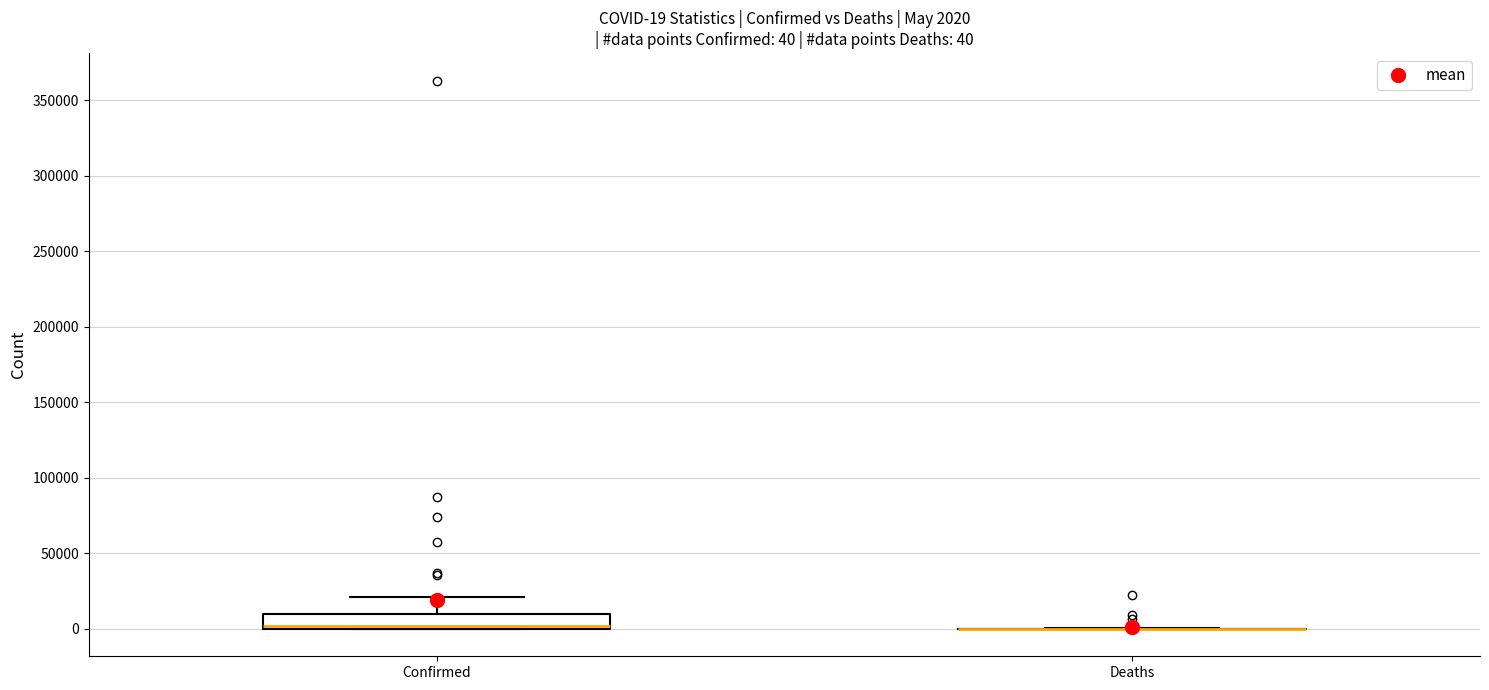

Comparing the boxes themselves (not the whiskers), which one is the tallest?

Confirmed